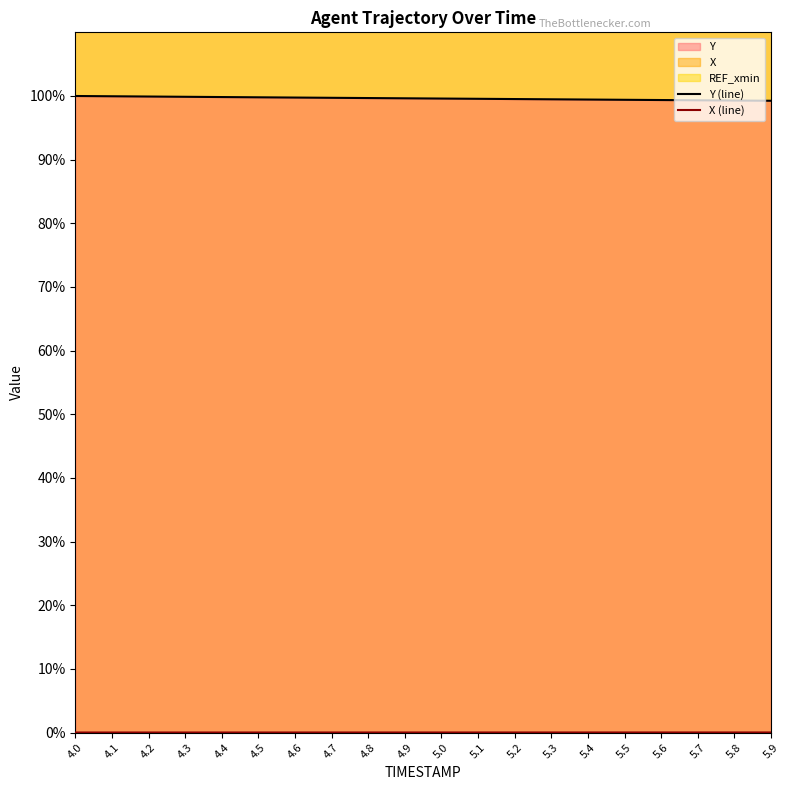

Rank the categories by Y value from highest to lowest.

4.0, 4.1, 4.2, 4.3, 4.4, 4.5, 4.6, 4.7, 4.8, 4.9, 5.0, 5.1, 5.2, 5.3, 5.4, 5.5, 5.6, 5.7, 5.8, 5.9